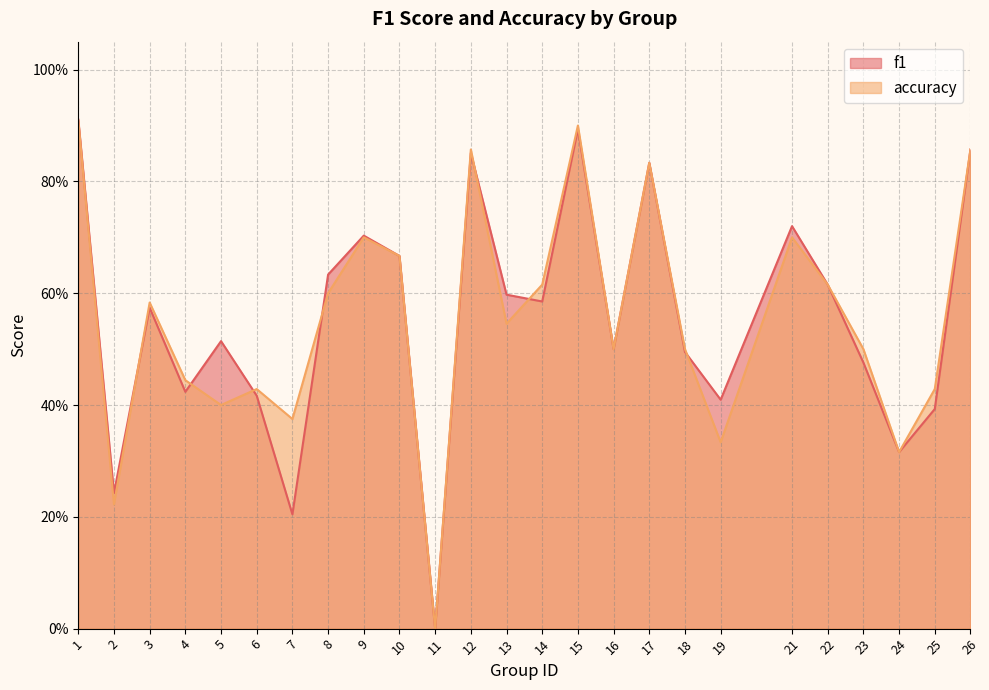

What is the approximate value of f1 at 24?

0.3